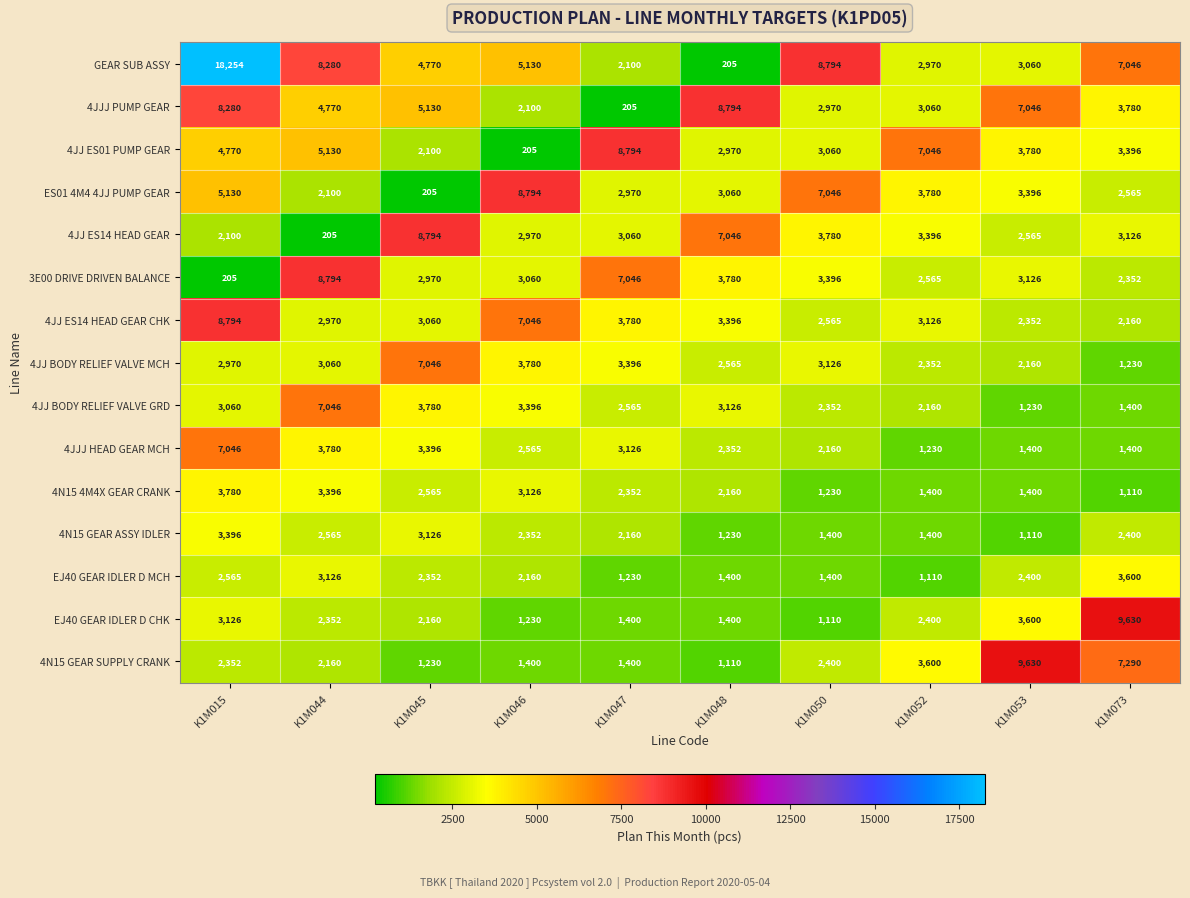

What is the difference between the second highest and minimum values in the ES01 4M4 4JJ PUMP GEAR series?

6841